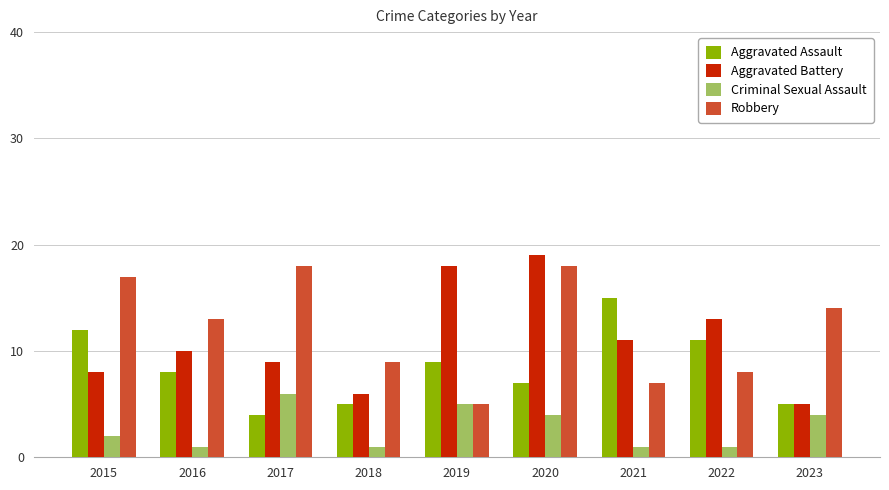

At how many categories does at least one series exceed 12?

8